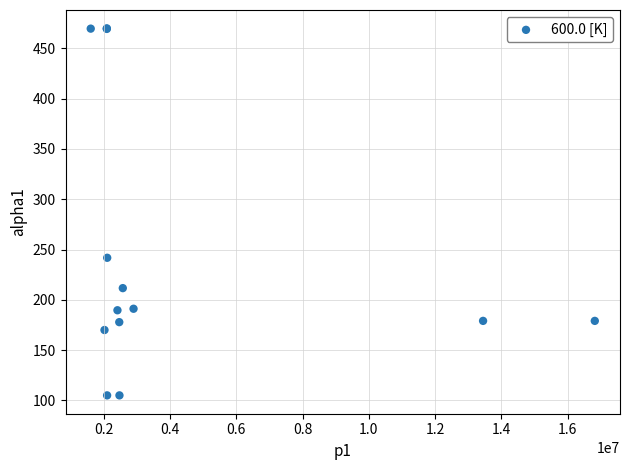

What Y value in the scatter plot is closest to 287?

241.8